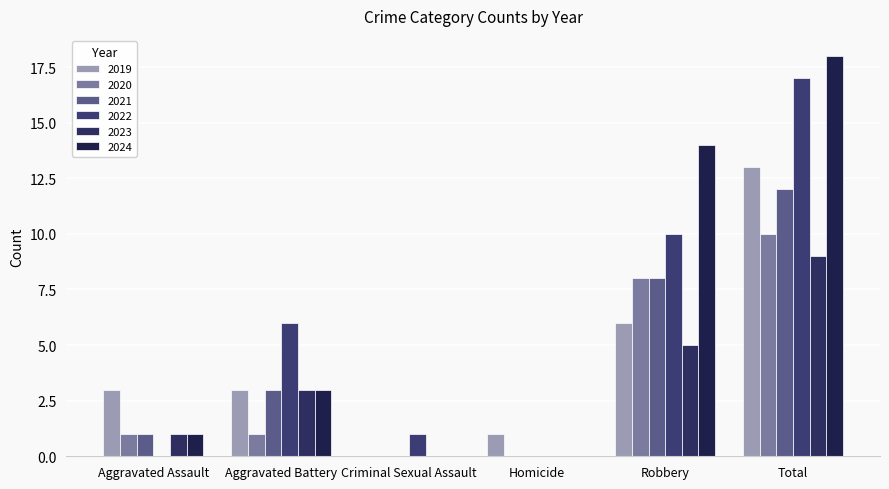

What is the total value across all series at Homicide?

1